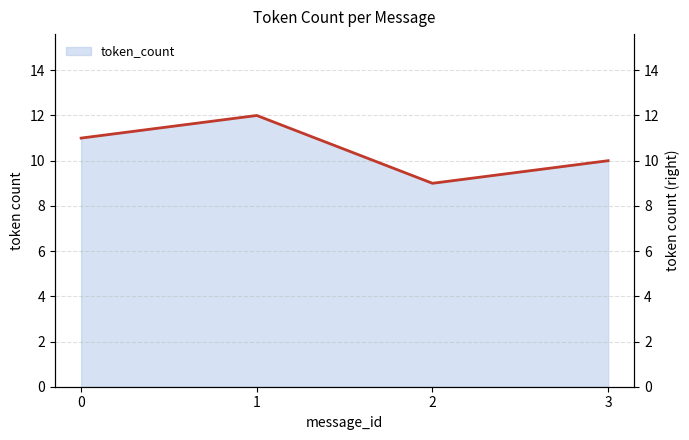

Where is the data nearest to the value 10?

3